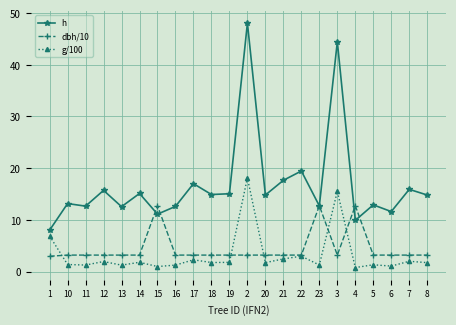

Rank the series at 10 from lowest to highest value.

g/100, dbh/10, h